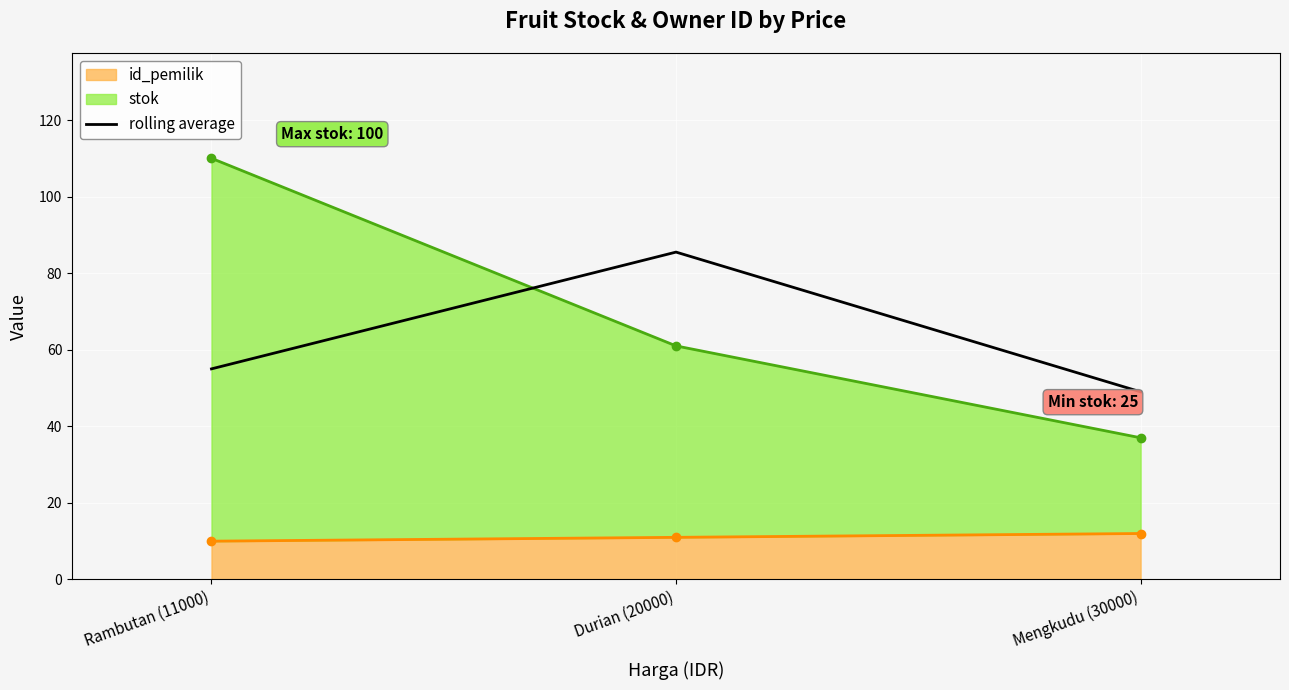

At which category does the chart reach its minimum across all series?

Mengkudu (30000)